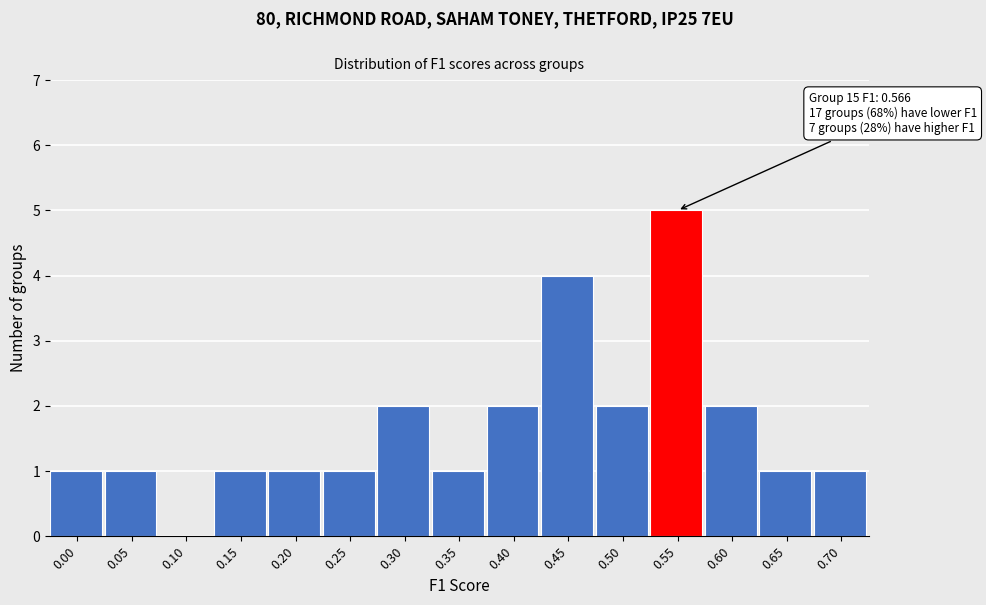

Reading right to left, what are all the values shown in this chart?

0.70=1	0.65=1	0.60=2	0.55=5	0.50=2	0.45=4	0.40=2	0.35=1	0.30=2	0.25=1	0.20=1	0.15=1	0.10=0	0.05=1	0.00=1